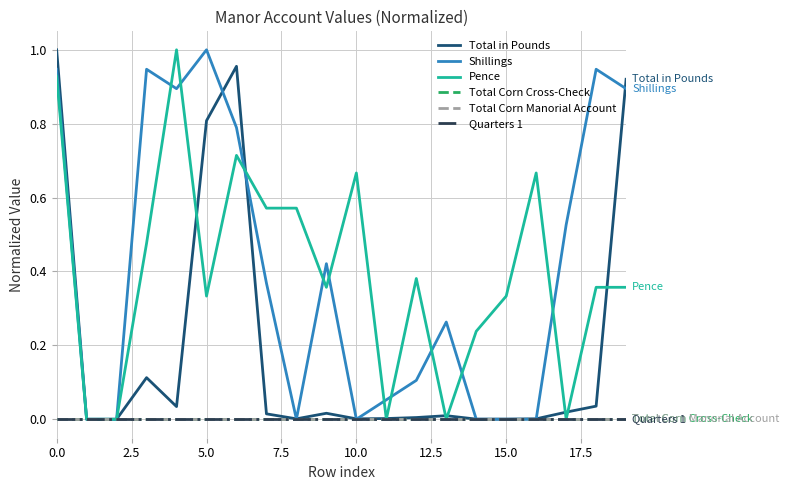

Does the chart have visible grid lines?

Yes